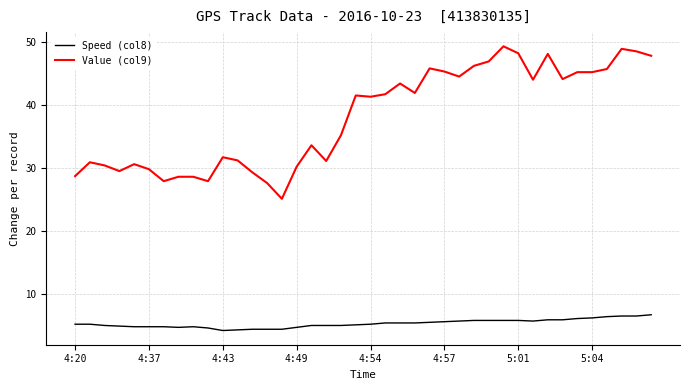

How many series are shown in this chart?

2